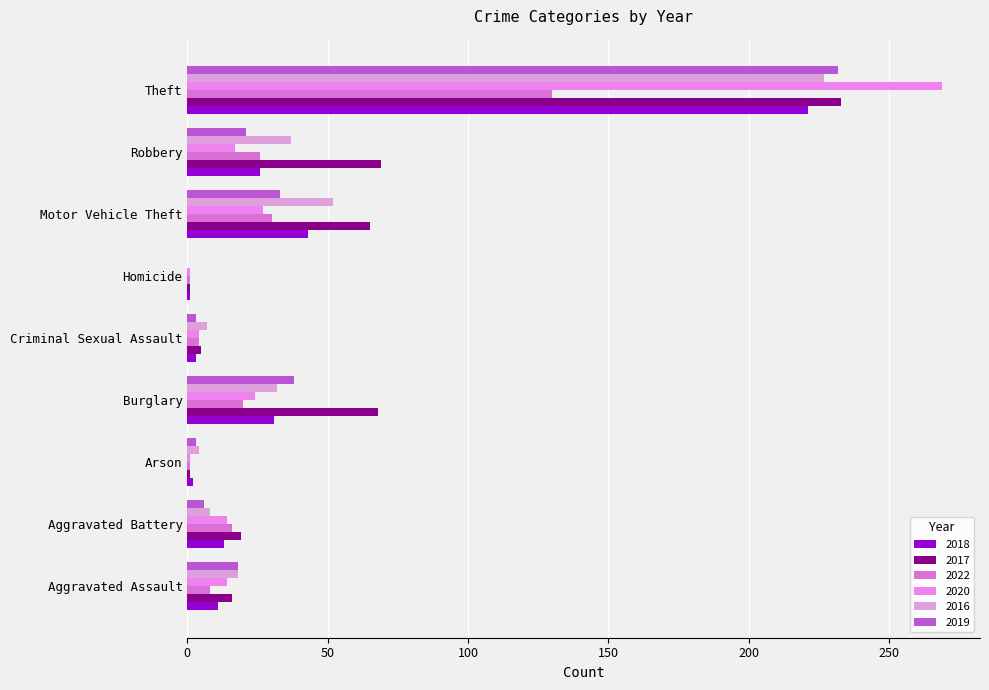

At which label does 2022 reach its minimum?

Arson